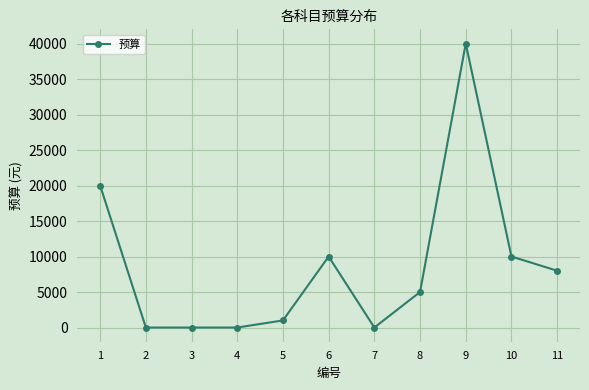

What is the change in value from 1 to 7?

-20000